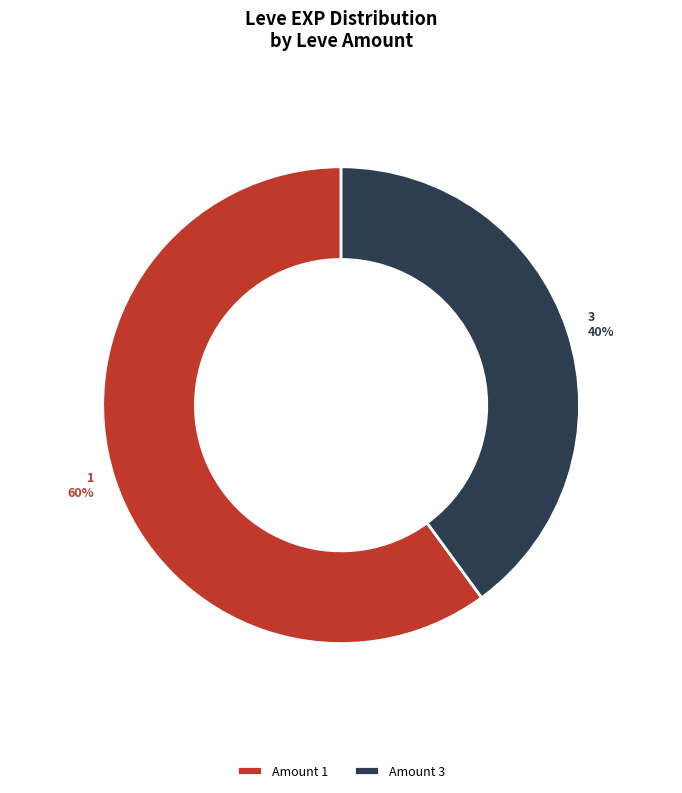

To the nearest percent, what is the difference between the largest and smallest slice percentages?

20%